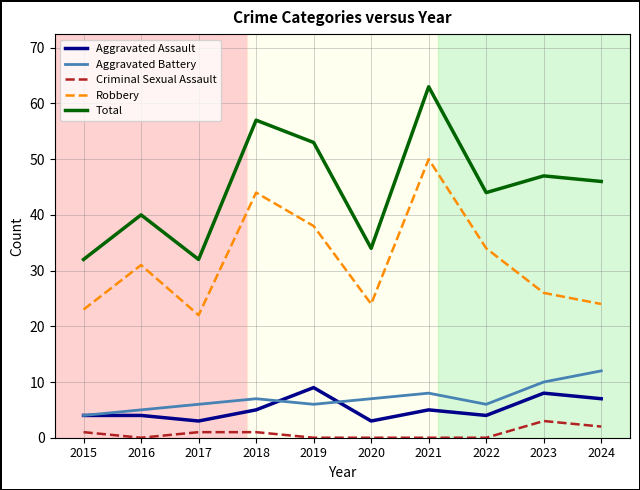

Reading left to right, extract all data points from this chart.

Aggravated Assault: 2015=4	2016=4	2017=3	2018=5	2019=9	2020=3	2021=5	2022=4	2023=8	2024=7
Aggravated Battery: 2015=4	2016=5	2017=6	2018=7	2019=6	2020=7	2021=8	2022=6	2023=10	2024=12
Criminal Sexual Assault: 2015=1	2016=0	2017=1	2018=1	2019=0	2020=0	2021=0	2022=0	2023=3	2024=2
Robbery: 2015=23	2016=31	2017=22	2018=44	2019=38	2020=24	2021=50	2022=34	2023=26	2024=24
Total: 2015=32	2016=40	2017=32	2018=57	2019=53	2020=34	2021=63	2022=44	2023=47	2024=46